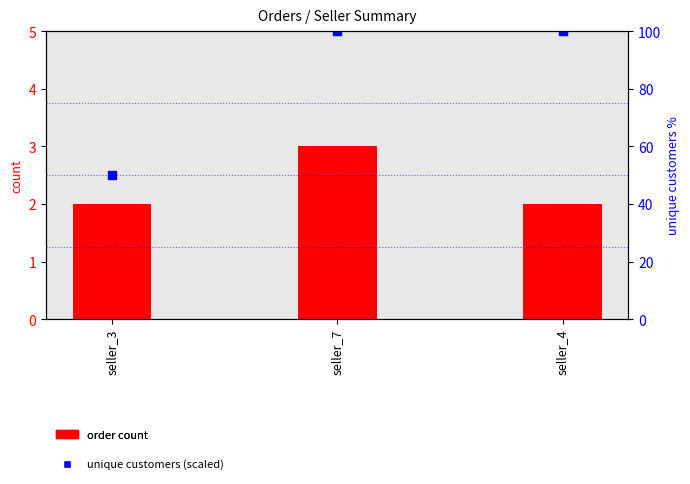

Which series reaches the maximum Y coordinate?

unique customers (scaled)